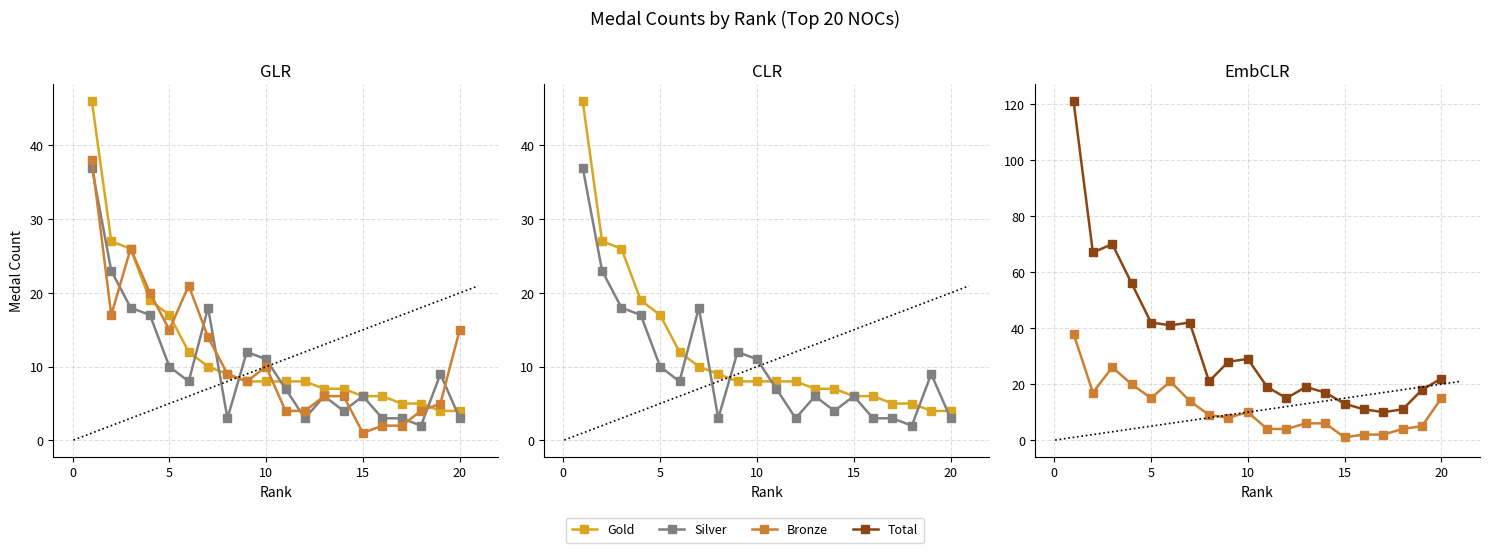

Reading right to left, list all the values displayed in this chart.

Total: 22	18	11	10	11	13	17	19	15	19	29	28	21	42	41	42	56	70	67	121
Gold: 4	4	5	5	6	6	7	7	8	8	8	8	9	10	12	17	19	26	27	46
Silver: 3	9	2	3	3	6	4	6	3	7	11	12	3	18	8	10	17	18	23	37
Bronze: 15	5	4	2	2	1	6	6	4	4	10	8	9	14	21	15	20	26	17	38